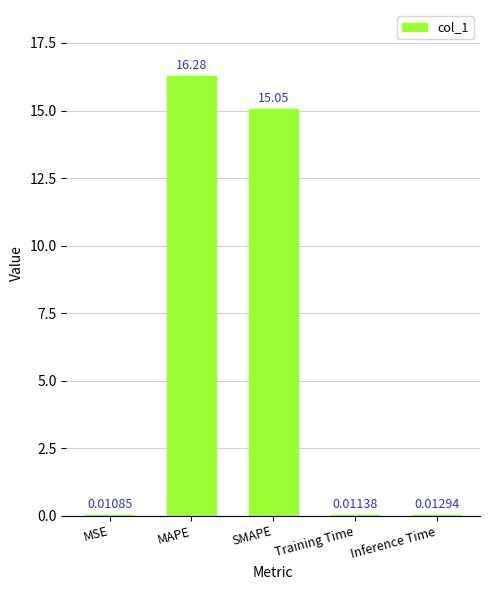

What is the difference between the values at MAPE and Training Time?

16.3